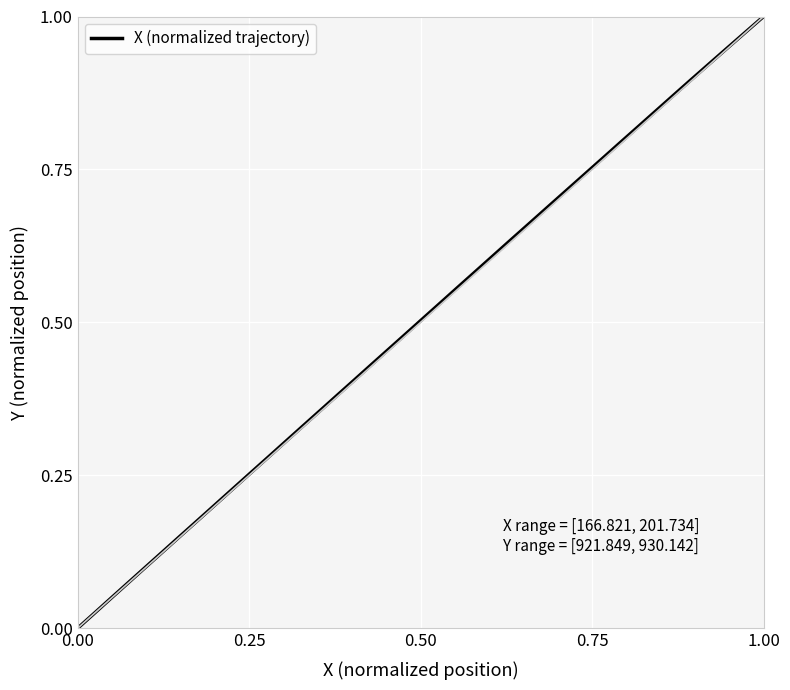

How many lines are shown in the chart?

1